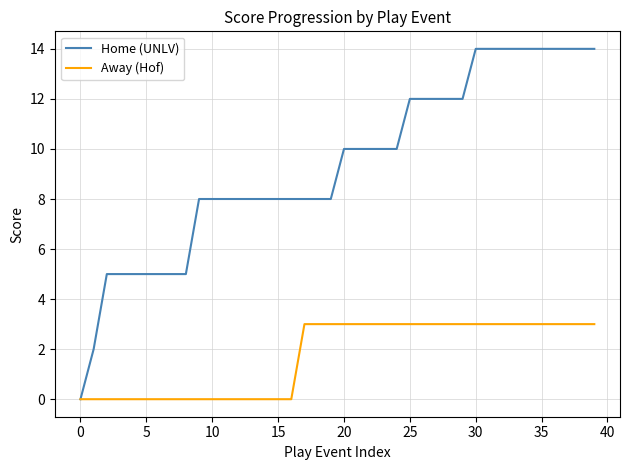

Which series has the largest total across all categories?

Home (UNLV)